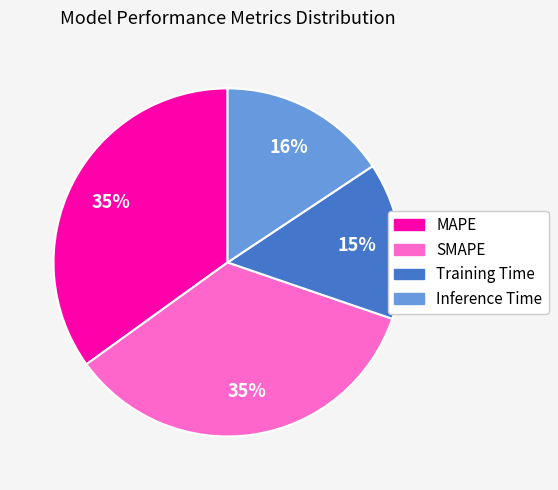

Does Inference Time account for over 50% of the chart?

No